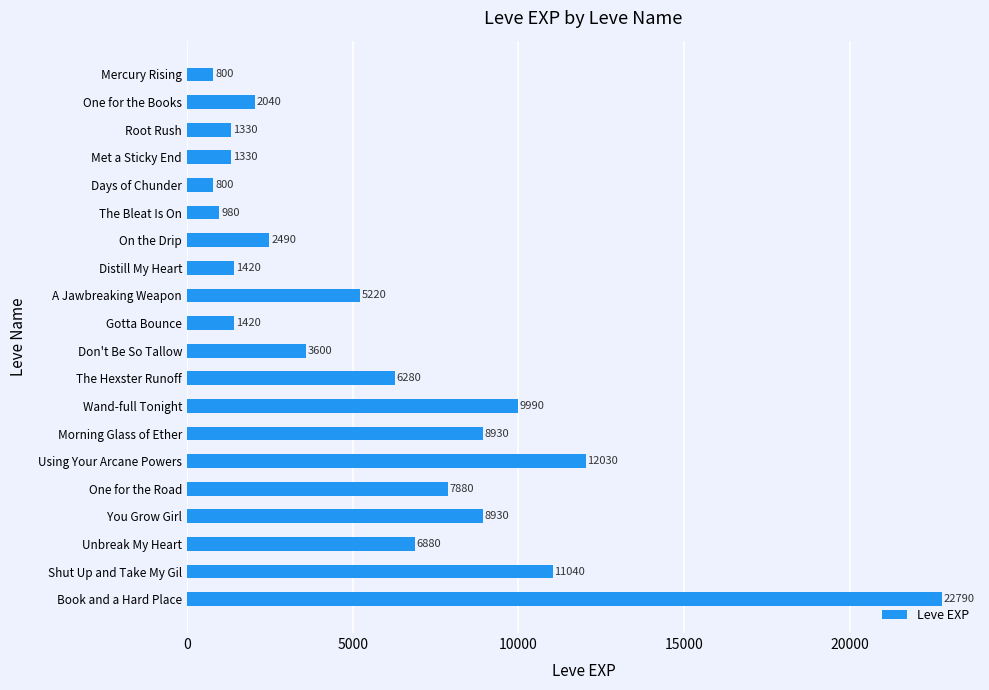

Where is the data nearest to the value 11795?

Using Your Arcane Powers